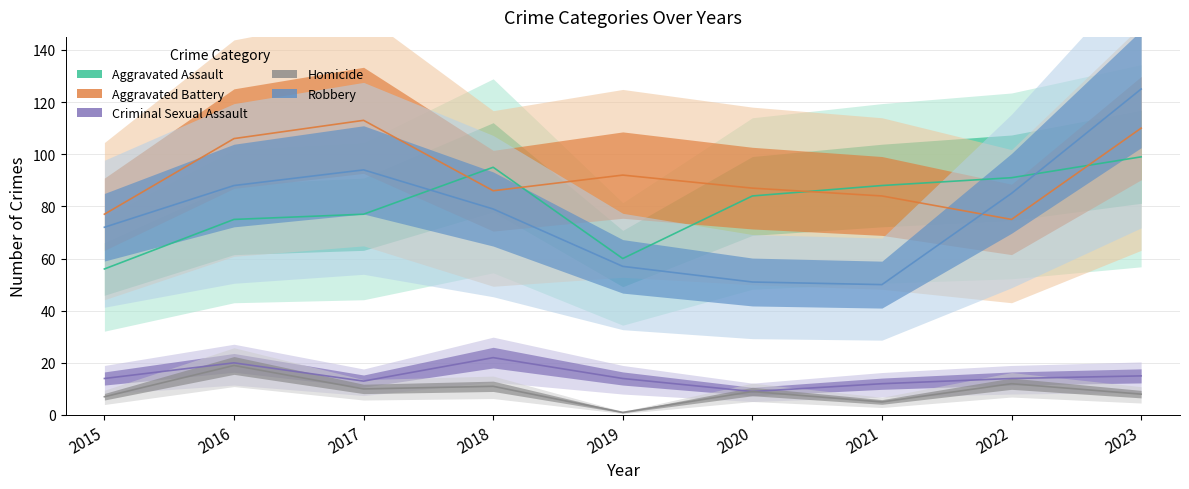

True or false: Criminal Sexual Assault and Aggravated Assault intersect in this chart.

False